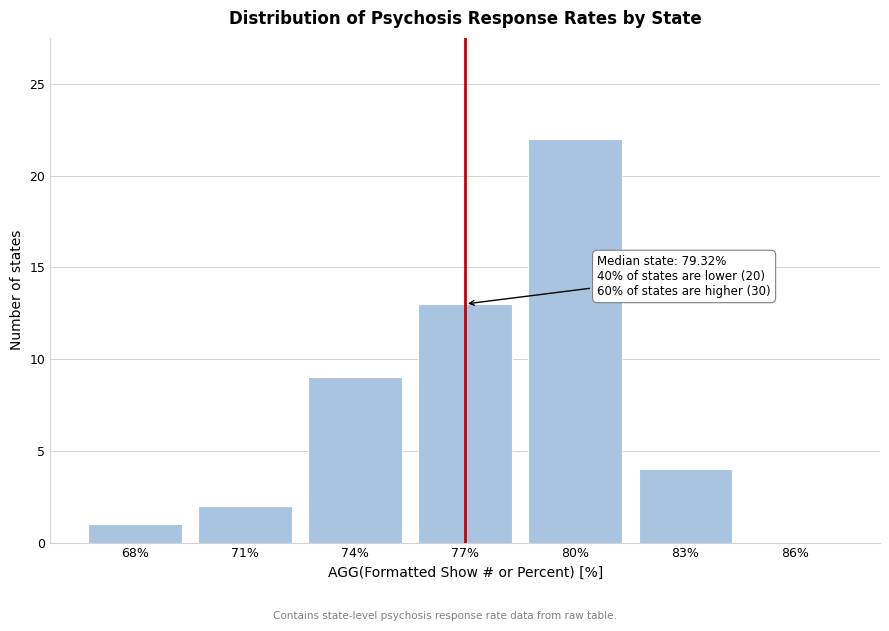

Reading right to left, list all the values displayed in this chart.

86%=0	83%=4	80%=22	77%=13	74%=9	71%=2	68%=1